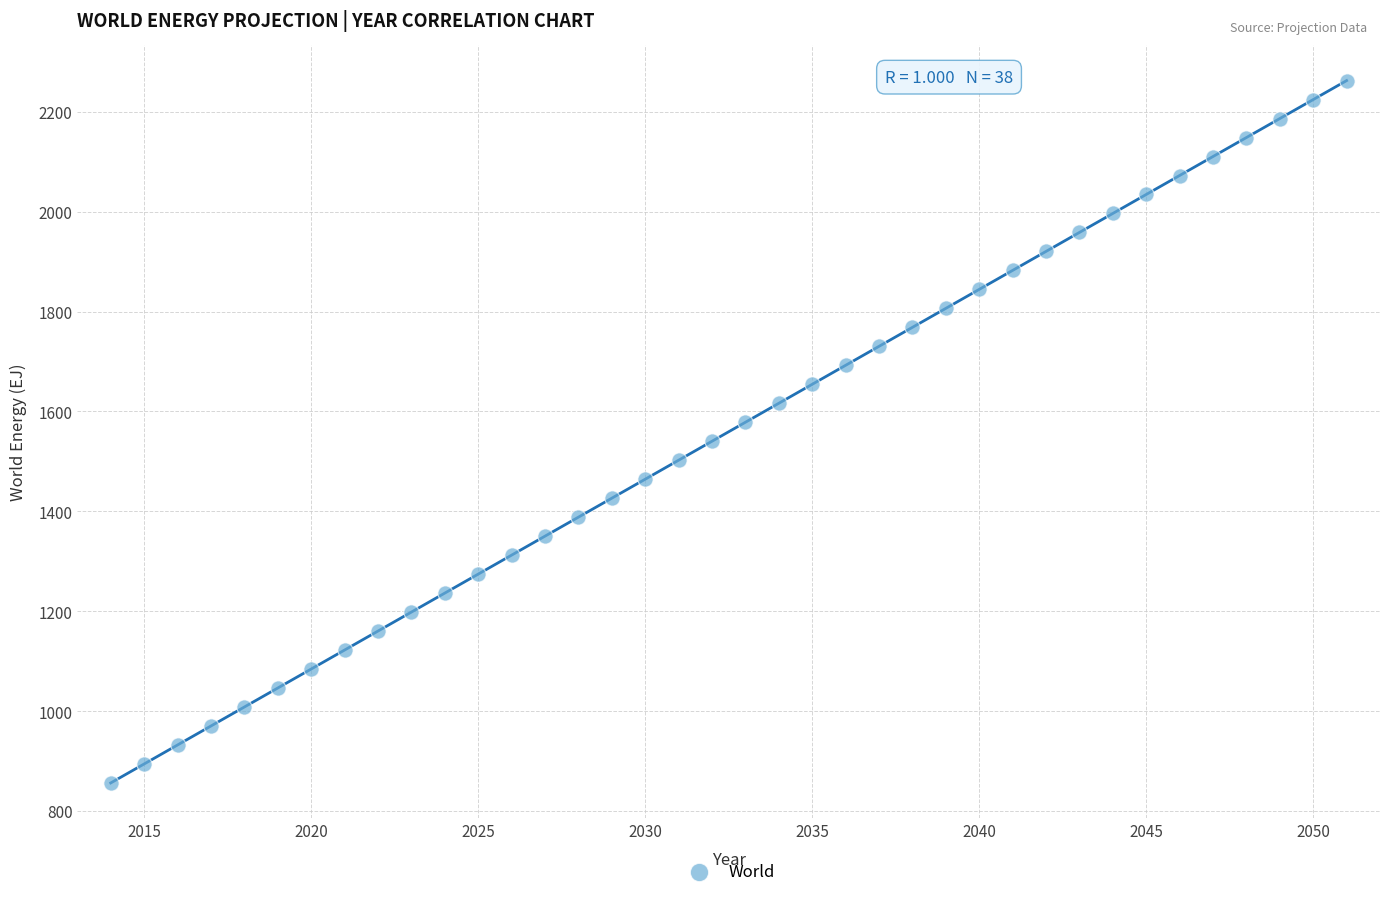

What is the range of Y values (max minus min)?

1406.6